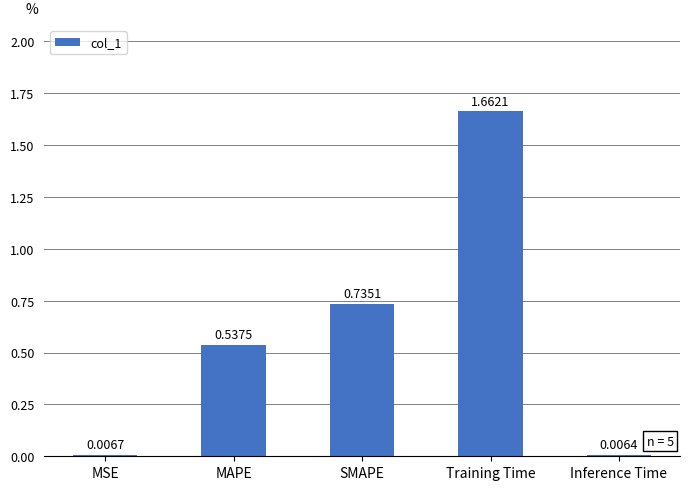

Which category has the highest value across all series?

Training Time